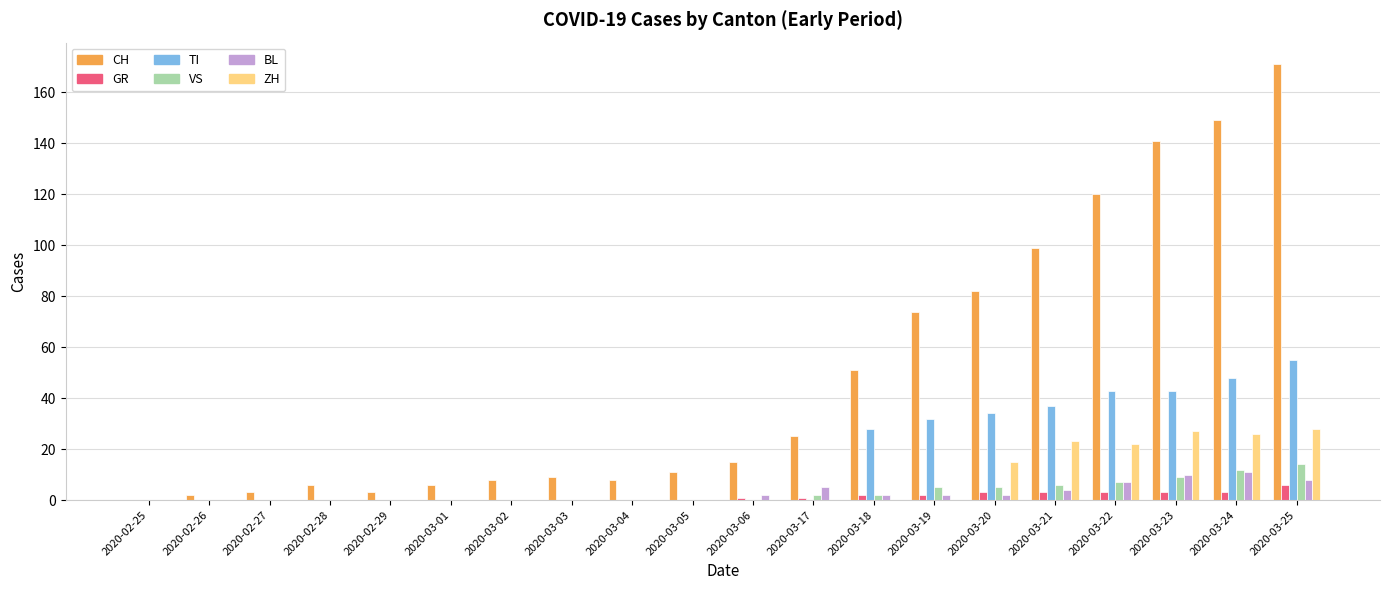

Which series has the largest total across all categories?

CH